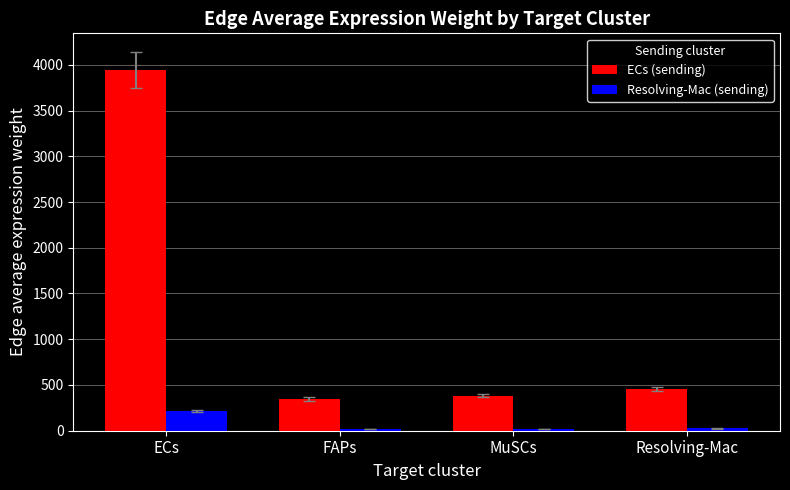

What are all the series names shown in the legend?

ECs (sending), Resolving-Mac (sending)